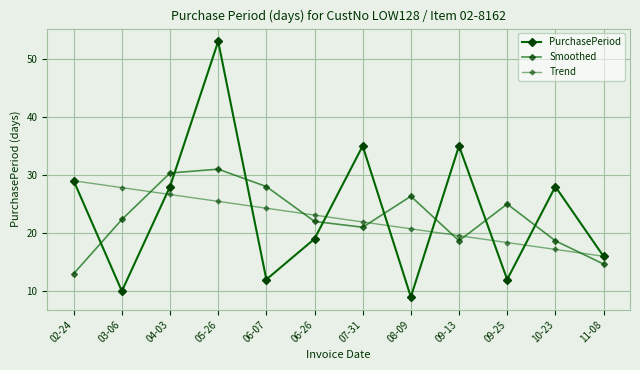

How many lines are shown in the chart?

3